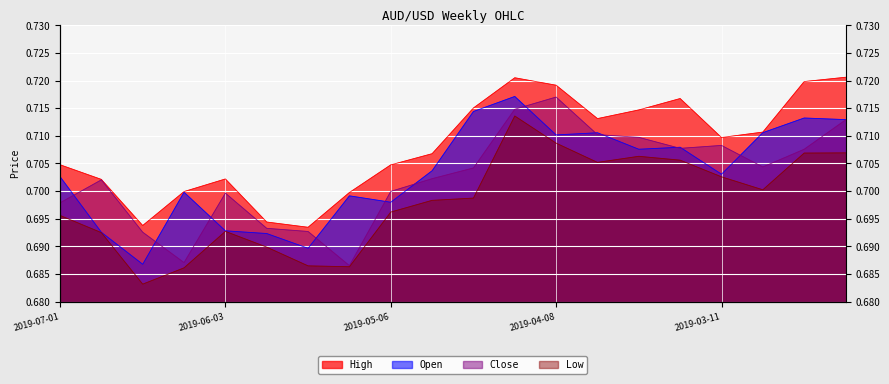

True or false: High has a value of 1.1 at 2019-05-27.

False